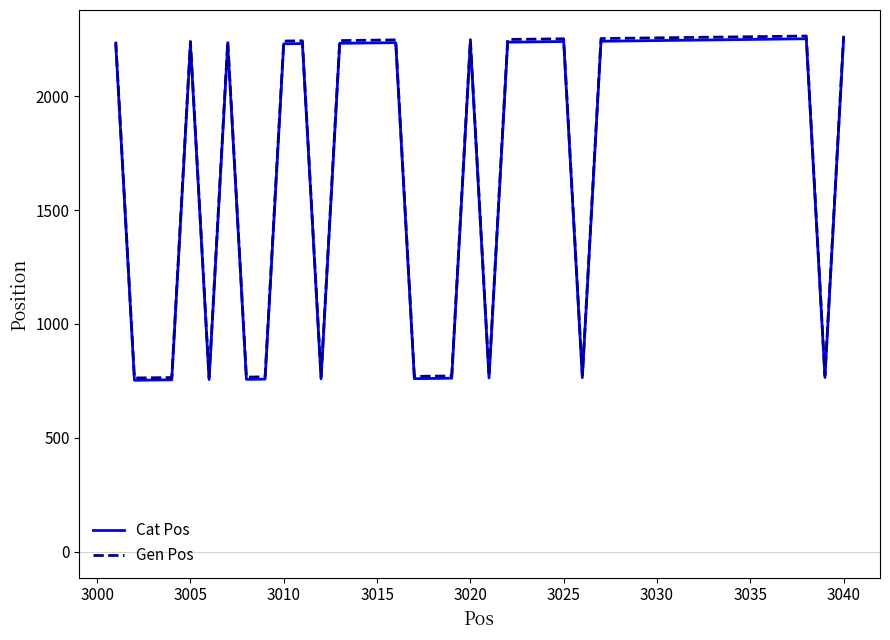

Which series has the widest spread of values?

Gen Pos